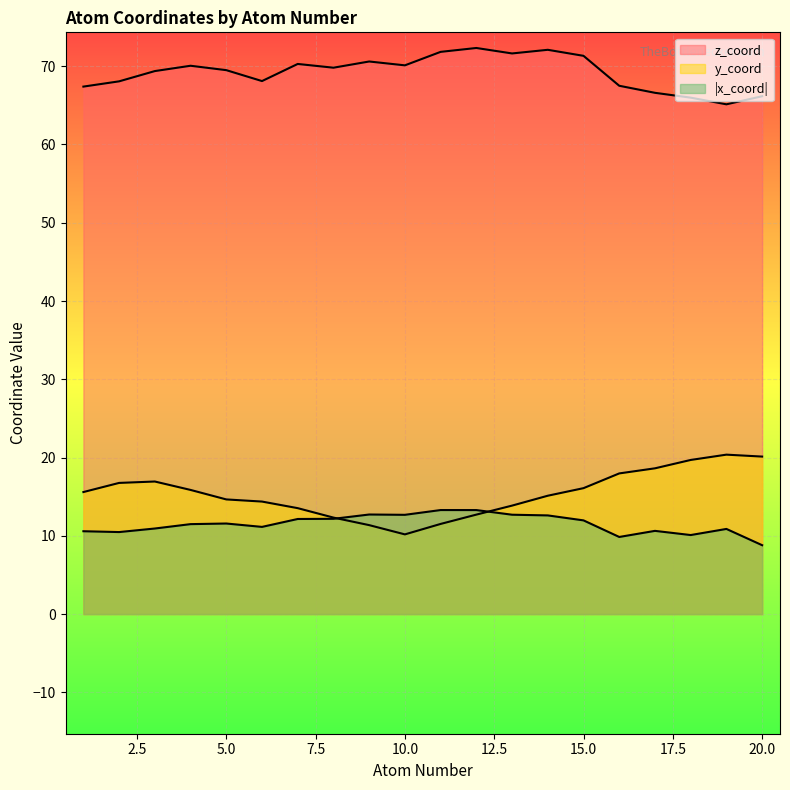

Is it true that z_coord equals 36.8 at 1?

False